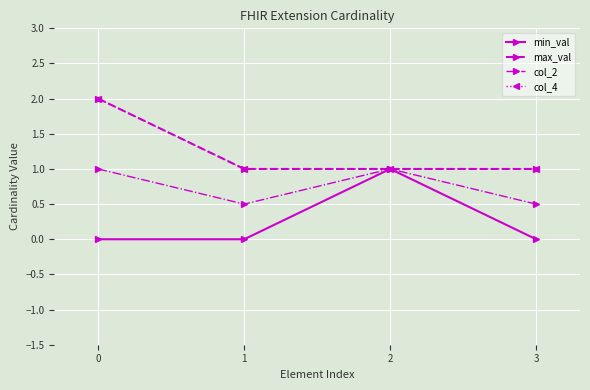

What is the average value of the max_val series?

1.2